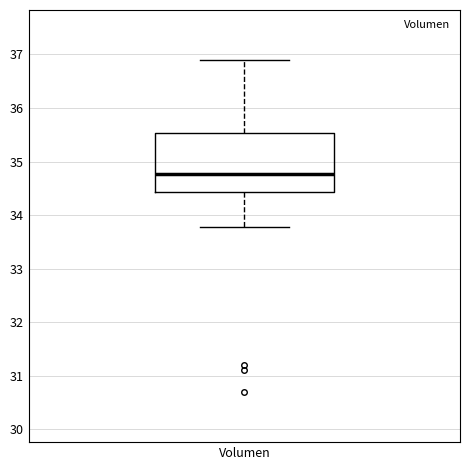

Where is the upper edge of the box for Volumen on the y-axis? The values are not printed on the chart, so give them approximately, as read against the axis.

35.5